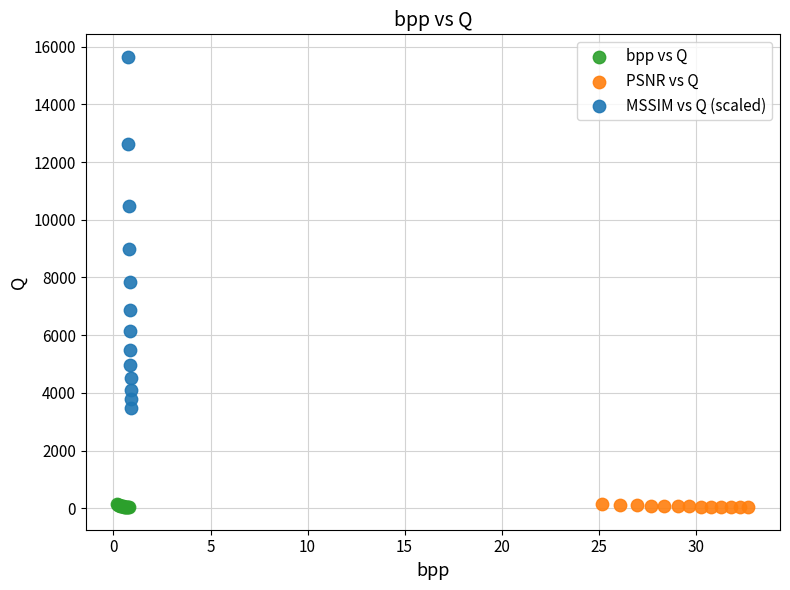

Which series has the largest Y range (max minus min)?

MSSIM vs Q (scaled)